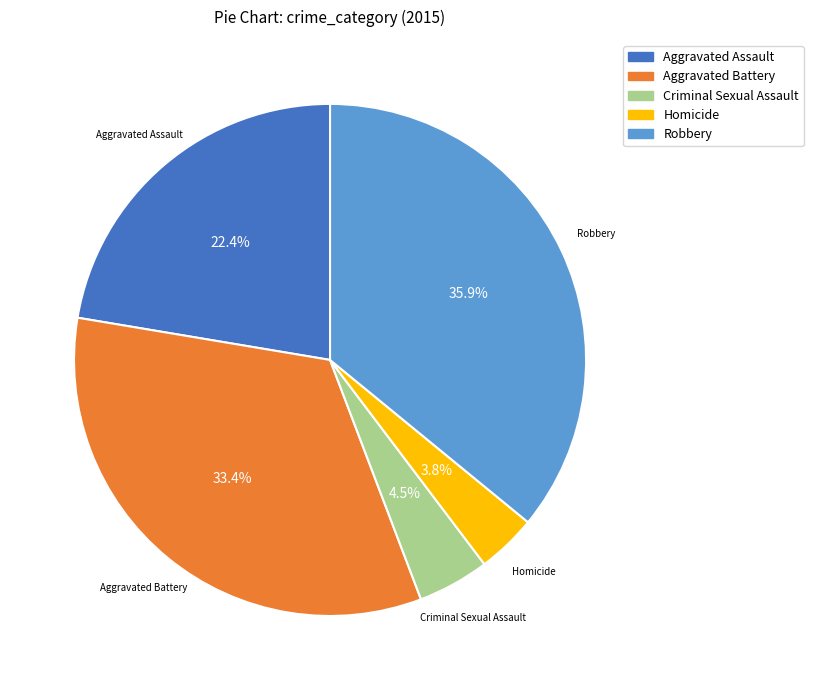

What is the ratio of the value at Criminal Sexual Assault to the value at Robbery?

0.1